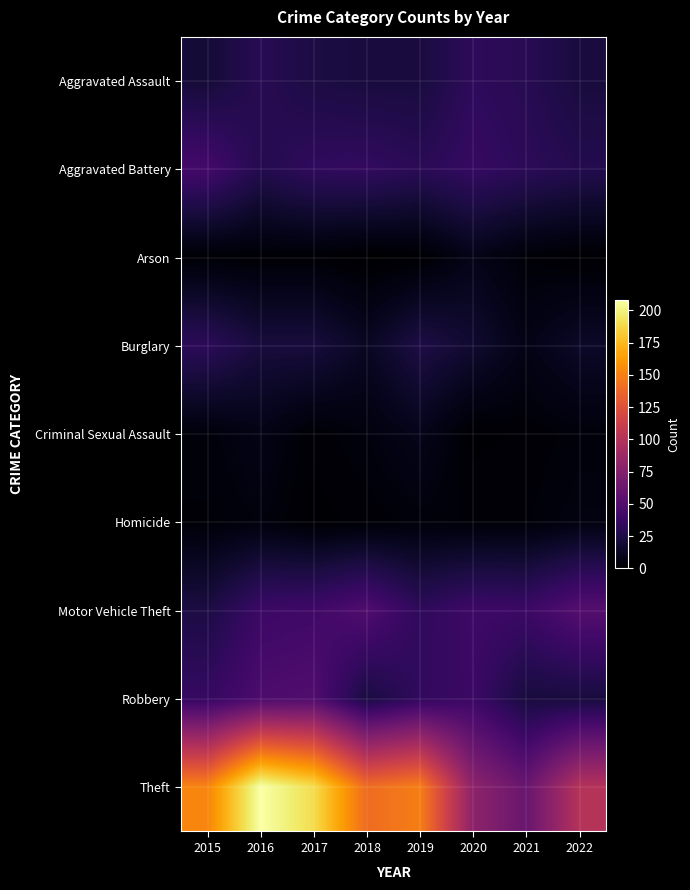

Reading right to left, extract all data points from this chart.

Aggravated Assault: 2022=22	2021=30	2020=33	2019=22	2018=22	2017=24	2016=30	2015=20
Aggravated Battery: 2022=28	2021=32	2020=36	2019=31	2018=35	2017=34	2016=28	2015=43
Arson: 2022=1	2021=3	2020=9	2019=1	2018=0	2017=2	2016=2	2015=2
Burglary: 2022=15	2021=8	2020=18	2019=25	2018=13	2017=22	2016=22	2015=32
Criminal Sexual Assault: 2022=4	2021=2	2020=1	2019=10	2018=5	2017=2	2016=8	2015=4
Homicide: 2022=6	2021=3	2020=3	2019=4	2018=2	2017=1	2016=5	2015=3
Motor Vehicle Theft: 2022=51	2021=39	2020=40	2019=33	2018=49	2017=41	2016=39	2015=24
Robbery: 2022=22	2021=22	2020=39	2019=34	2018=23	2017=49	2016=47	2015=36
Theft: 2022=100	2021=61	2020=80	2019=149	2018=140	2017=190	2016=208	2015=152